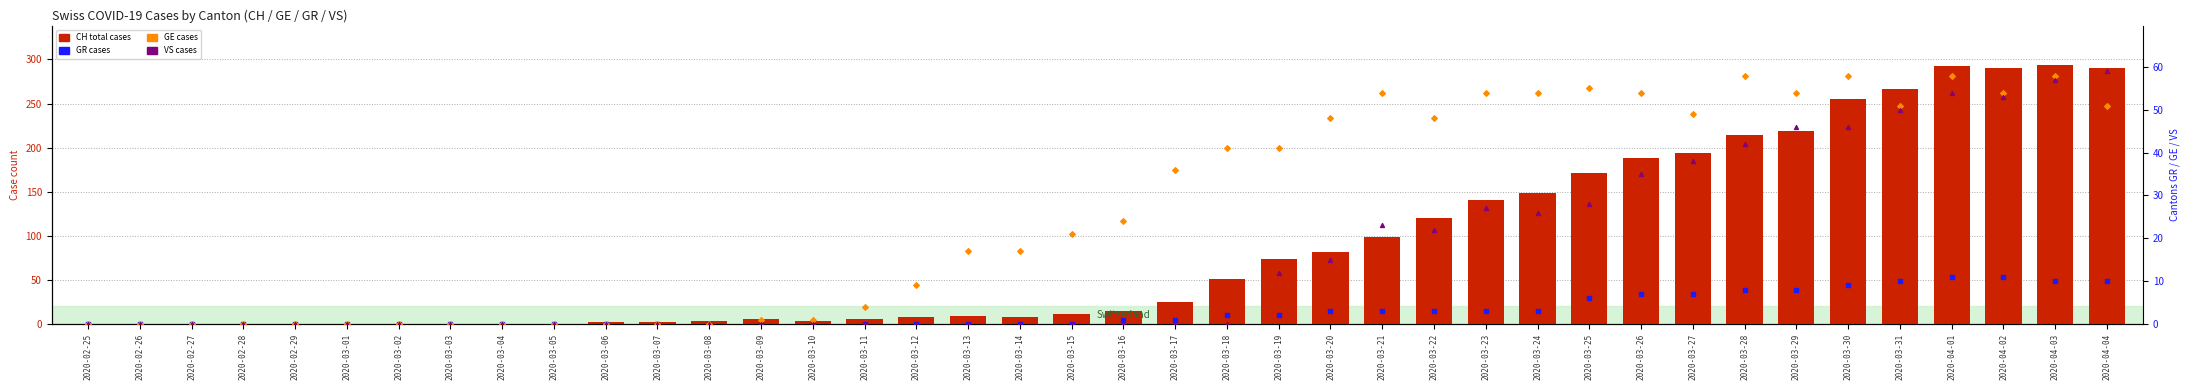

What are all the series names shown in the legend?

CH (total), GR, GE, VS